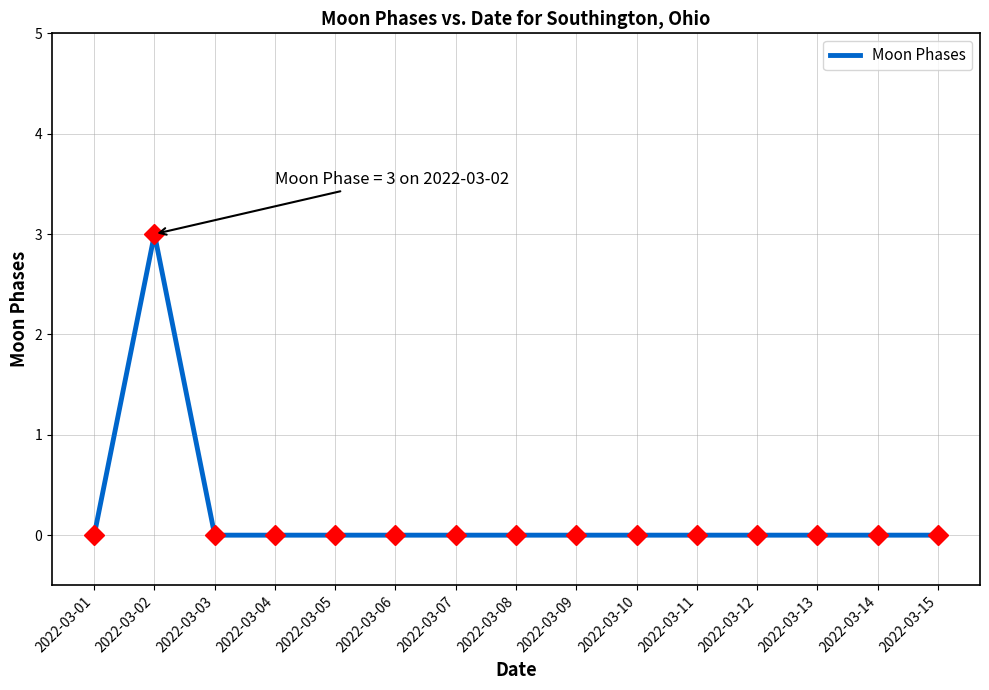

The chart shows a value of 0 at 2022-03-13. True or false?

True